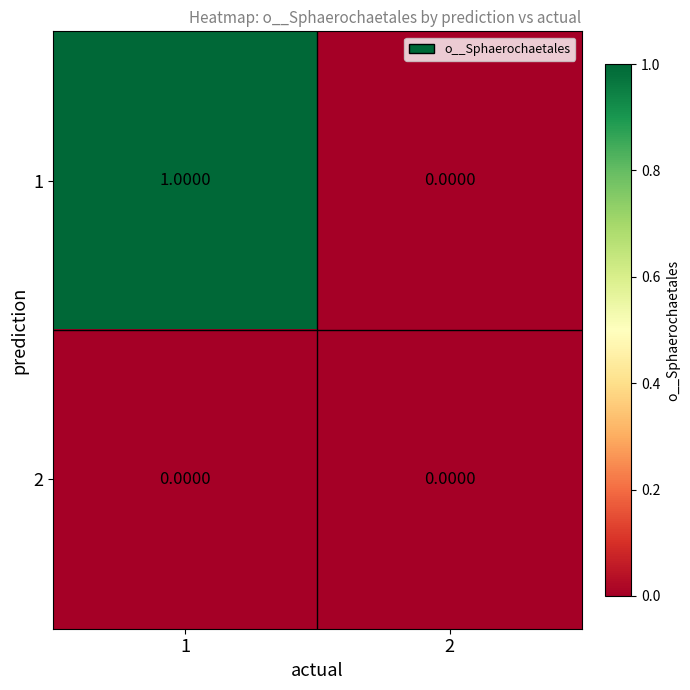

List the series in order of their overall mean, highest first.

1, 2